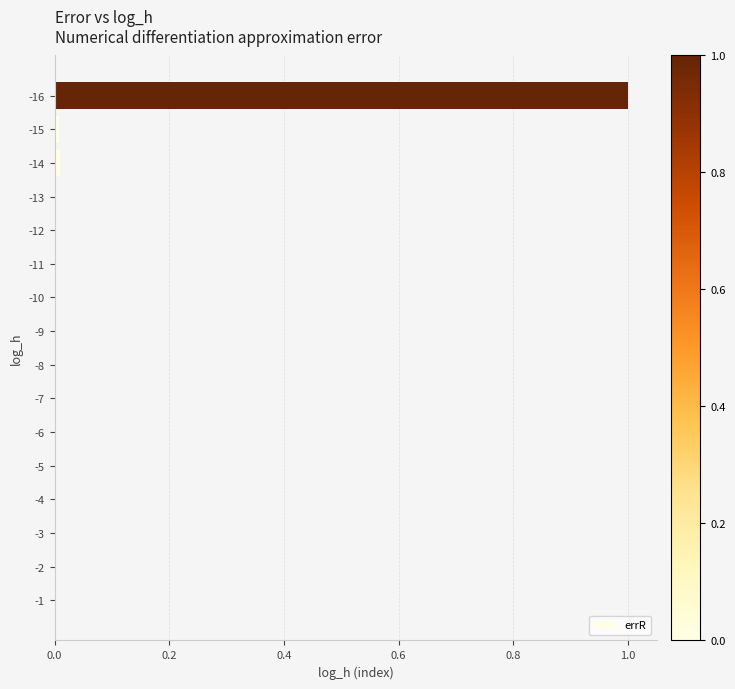

The chart shows a value of 1.7 at -16. True or false?

False